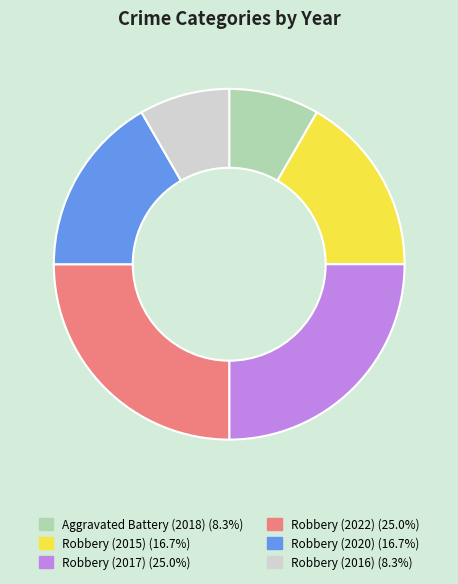

Is there a majority slice in this chart?

No